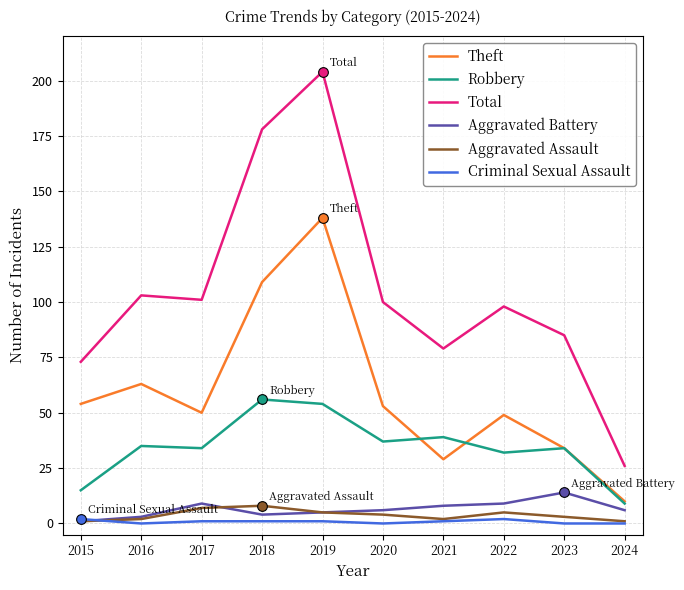

Reading left to right, extract all data points from this chart.

Theft: 54	63	50	109	138	53	29	49	34	10
Robbery: 15	35	34	56	54	37	39	32	34	9
Total: 73	103	101	178	204	100	79	98	85	26
Aggravated Battery: 1	3	9	4	5	6	8	9	14	6
Aggravated Assault: 1	2	7	8	5	4	2	5	3	1
Criminal Sexual Assault: 2	0	1	1	1	0	1	2	0	0